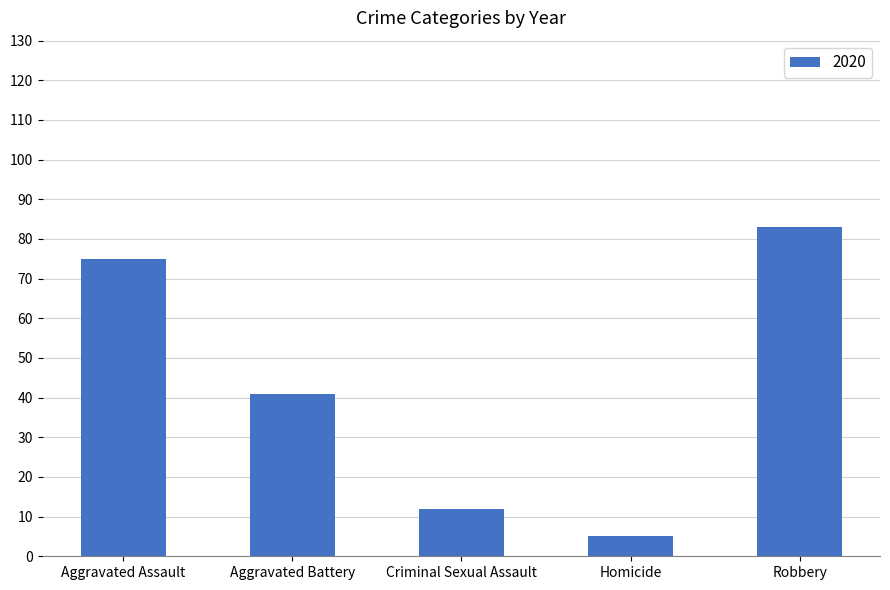

Which label corresponds to the smallest value in the chart?

Homicide